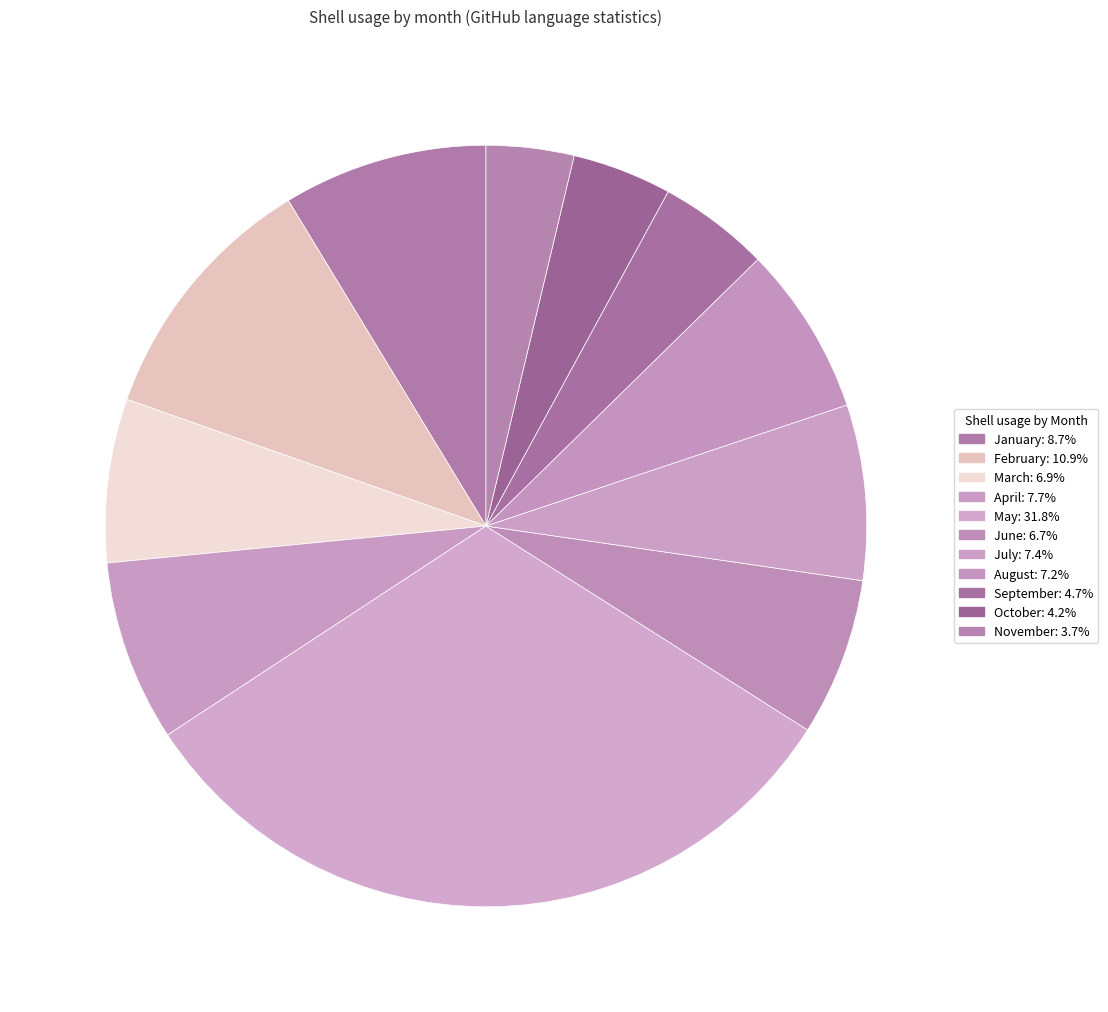

Rank the categories by value from highest to lowest.

May, February, January, April, July, August, March, June, September, October, November